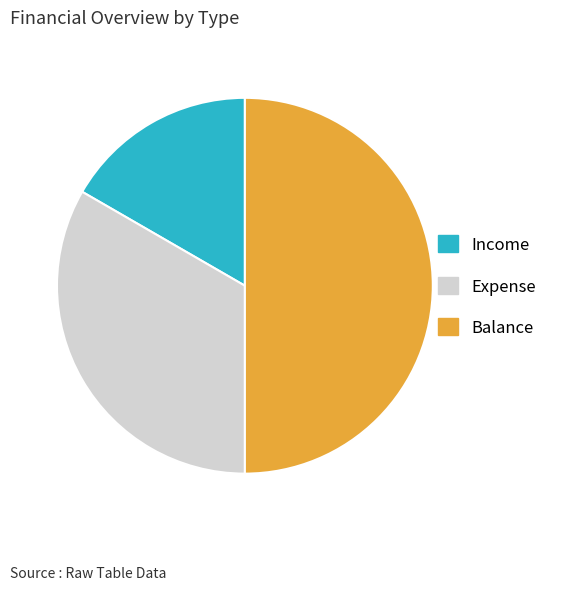

How many slices are in this pie chart?

3